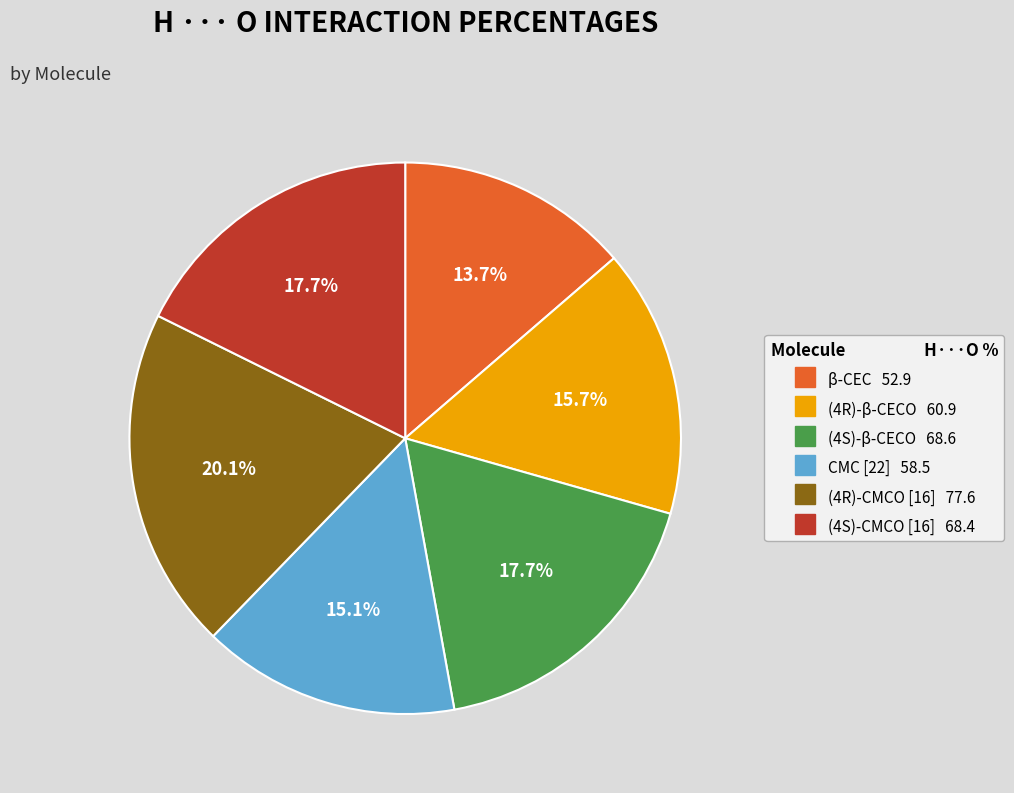

To the nearest percent, what percentage of the pie is (4S)-β-CECO?

18%